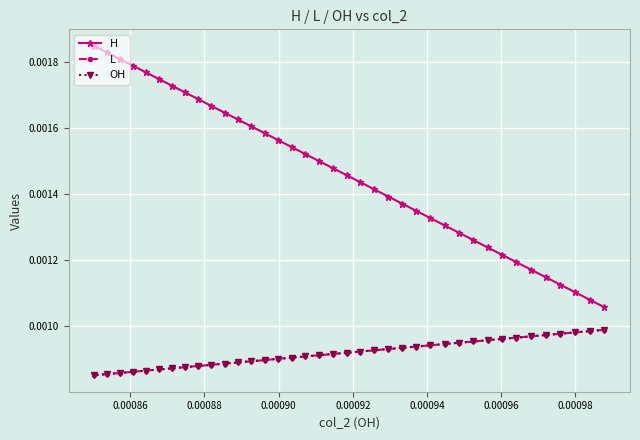

How many L values are between 0 and 1?

38